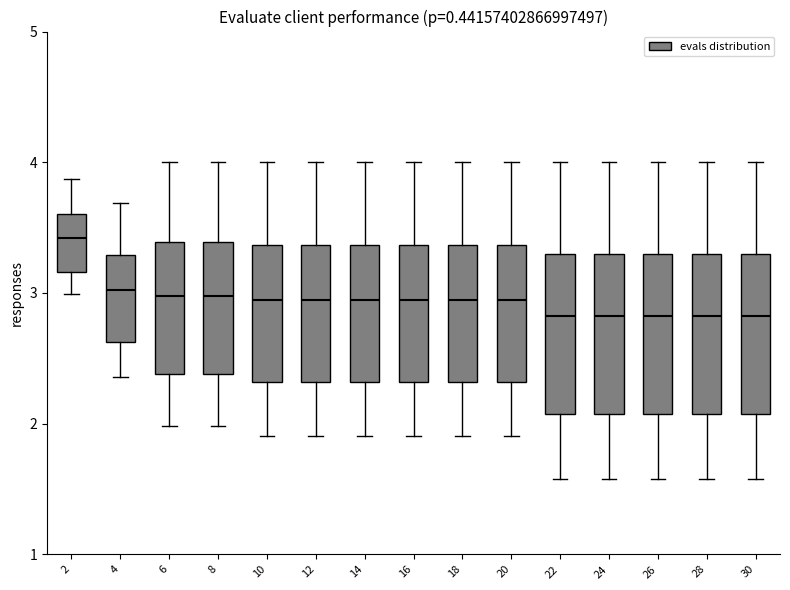

Reading left to right, transcribe this box plot: for each box, give where its median line is, the range the box spans, and where its two whiskers end, as read against the y-axis. The values are not printed on the chart, so give them approximately, as read against the axis.

2: median 3.4, box 3.2 to 3.6, whiskers 3.0 to 3.9
4: median 3.0, box 2.6 to 3.3, whiskers 2.4 to 3.7
6: median 3.0, box 2.4 to 3.4, whiskers 2.0 to 4.0
8: median 3.0, box 2.4 to 3.4, whiskers 2.0 to 4.0
10: median 2.9, box 2.3 to 3.4, whiskers 1.9 to 4.0
12: median 2.9, box 2.3 to 3.4, whiskers 1.9 to 4.0
14: median 2.9, box 2.3 to 3.4, whiskers 1.9 to 4.0
16: median 2.9, box 2.3 to 3.4, whiskers 1.9 to 4.0
18: median 2.9, box 2.3 to 3.4, whiskers 1.9 to 4.0
20: median 2.9, box 2.3 to 3.4, whiskers 1.9 to 4.0
22: median 2.8, box 2.1 to 3.3, whiskers 1.6 to 4.0
24: median 2.8, box 2.1 to 3.3, whiskers 1.6 to 4.0
26: median 2.8, box 2.1 to 3.3, whiskers 1.6 to 4.0
28: median 2.8, box 2.1 to 3.3, whiskers 1.6 to 4.0
30: median 2.8, box 2.1 to 3.3, whiskers 1.6 to 4.0